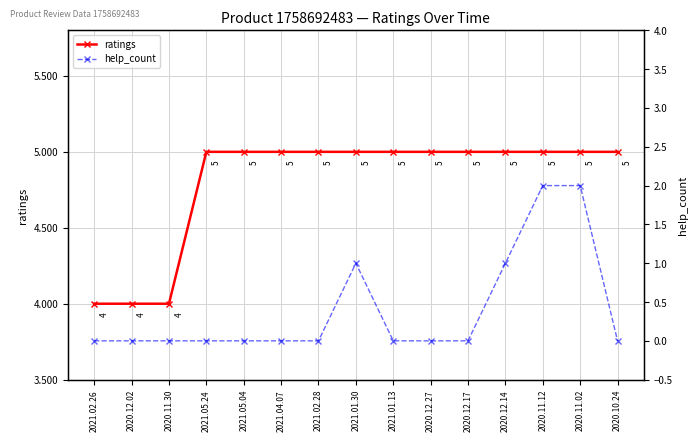

At which category does the chart reach its peak across all series?

2021.05.24